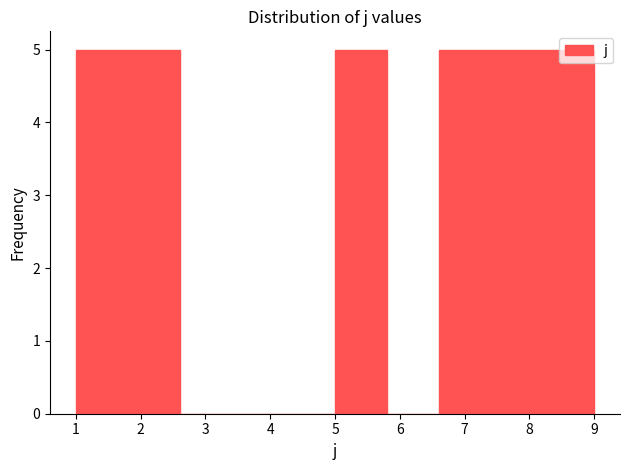

How tall is the bar that spans 8.2 to 9.0 on the x-axis? The values are not printed on the chart, so give them approximately, as read against the axis.

5